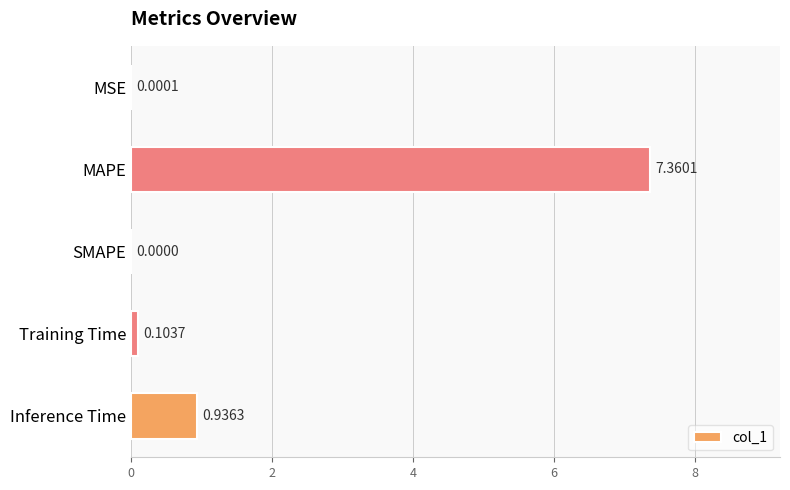

Are the bars horizontal?

Yes